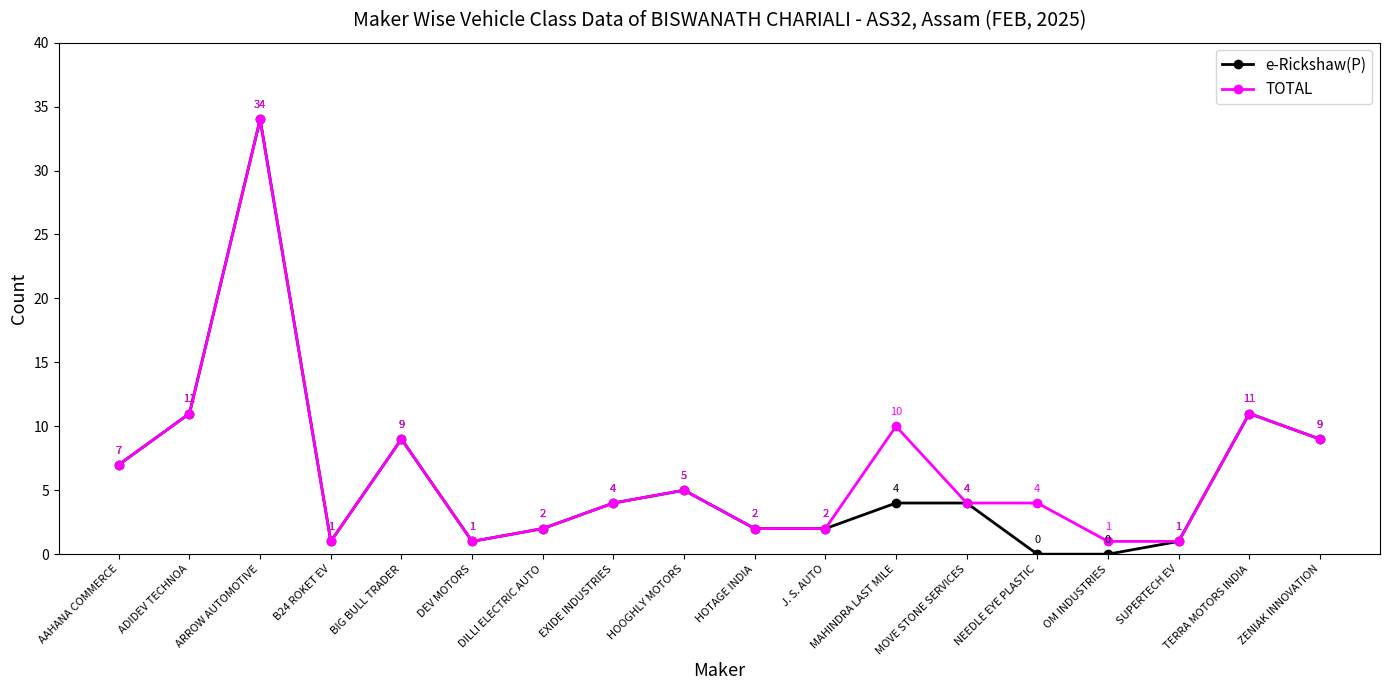

What is the average value of the TOTAL series?

7